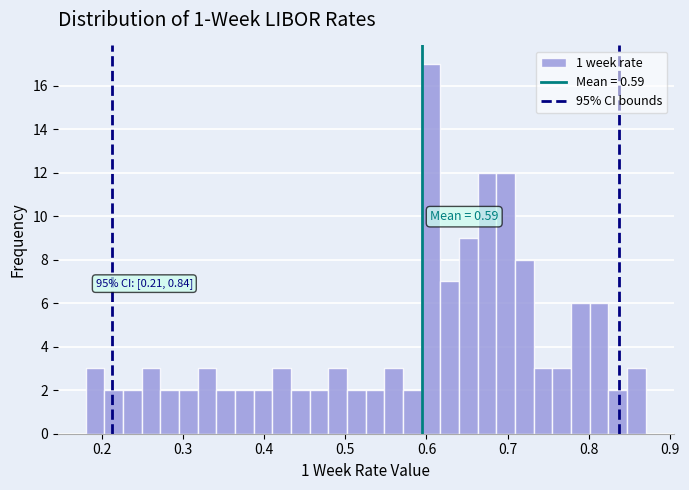

Read against the x-axis, roughly where is the centre of the tallest bar?

0.61